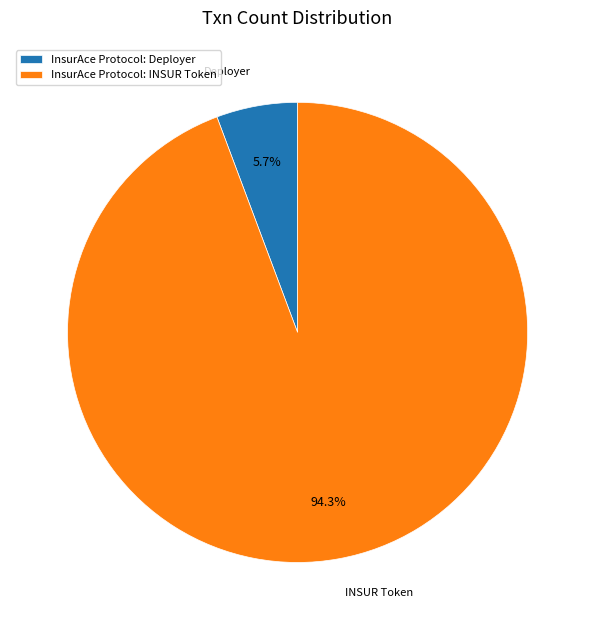

What is the ratio of the value at InsurAce Protocol: Deployer to the value at InsurAce Protocol: INSUR Token?

0.1